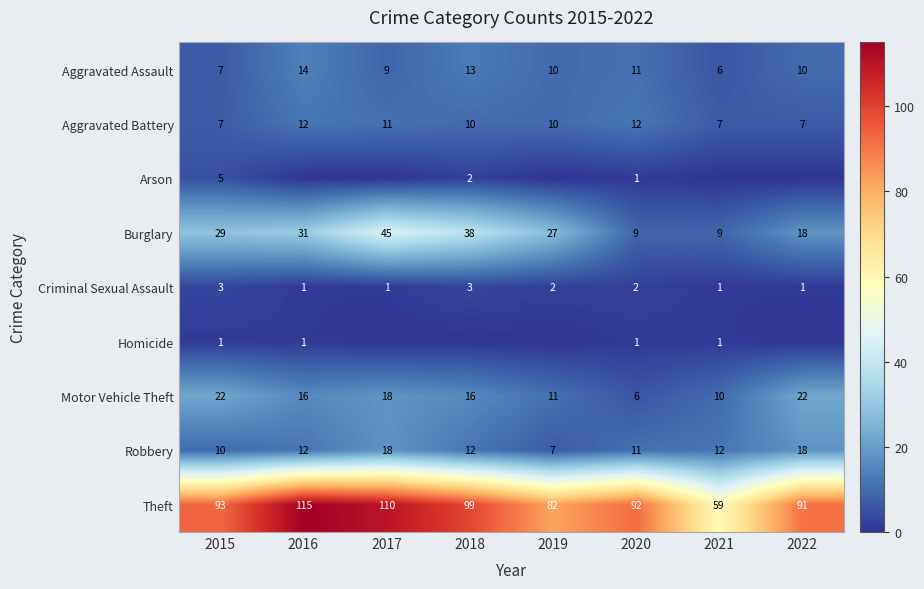

What is the spread (max minus min) of values at 2022?

91